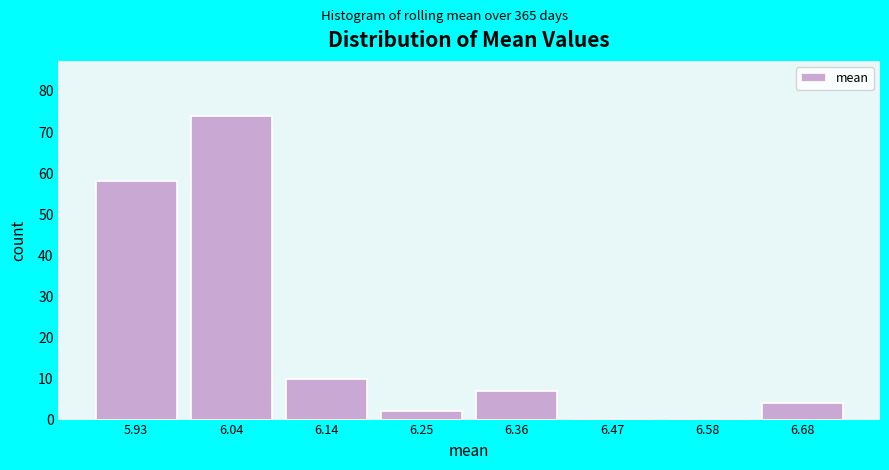

Reading left to right, what are all the values shown in this chart?

5.93=58	6.04=74	6.14=10	6.25=2	6.36=7	6.47=0	6.58=0	6.68=4